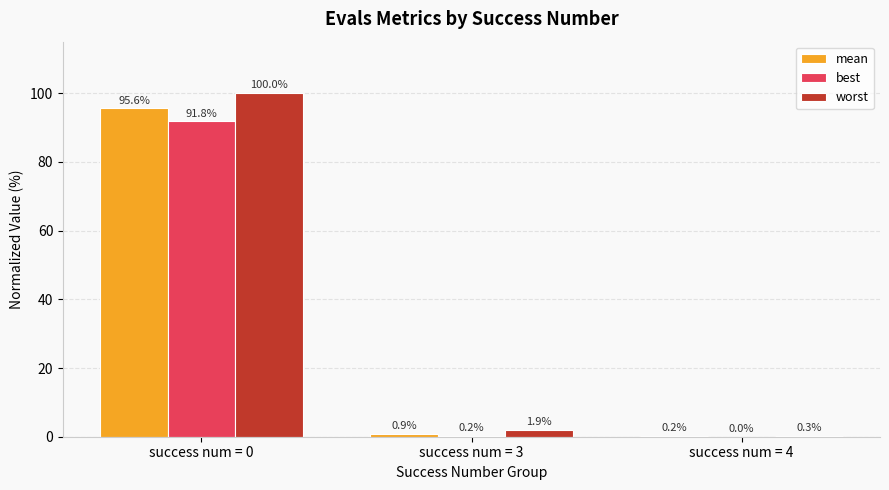

Is the value of worst at success num = 0 greater than the value of best at success num = 4?

Yes